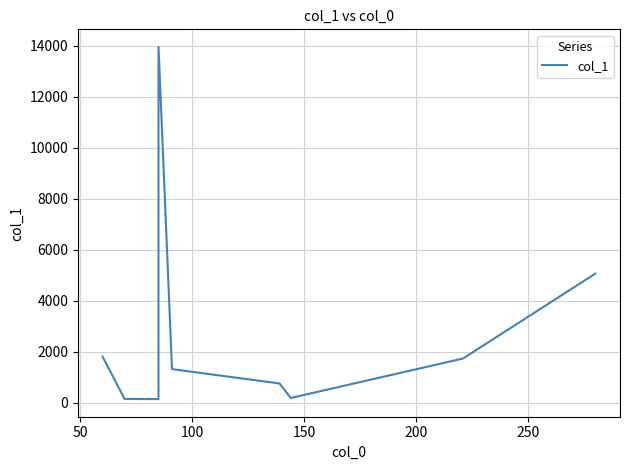

What is the difference between the maximum and minimum values?

13801.2